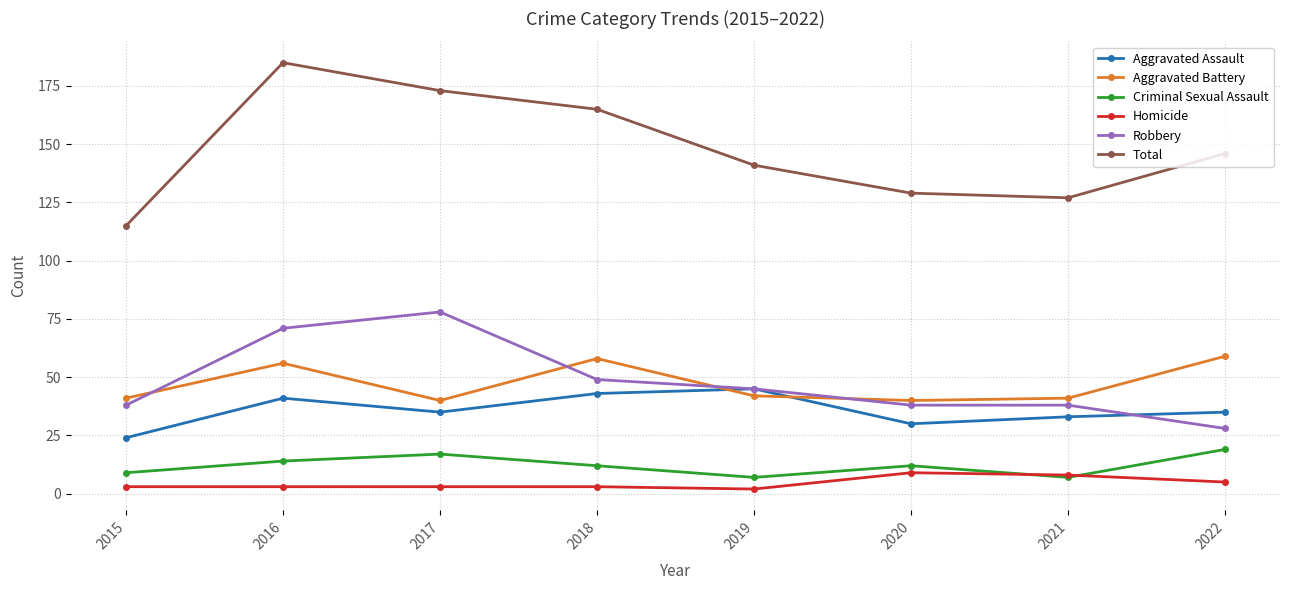

Count the Criminal Sexual Assault values in the range 9 to 17.

5